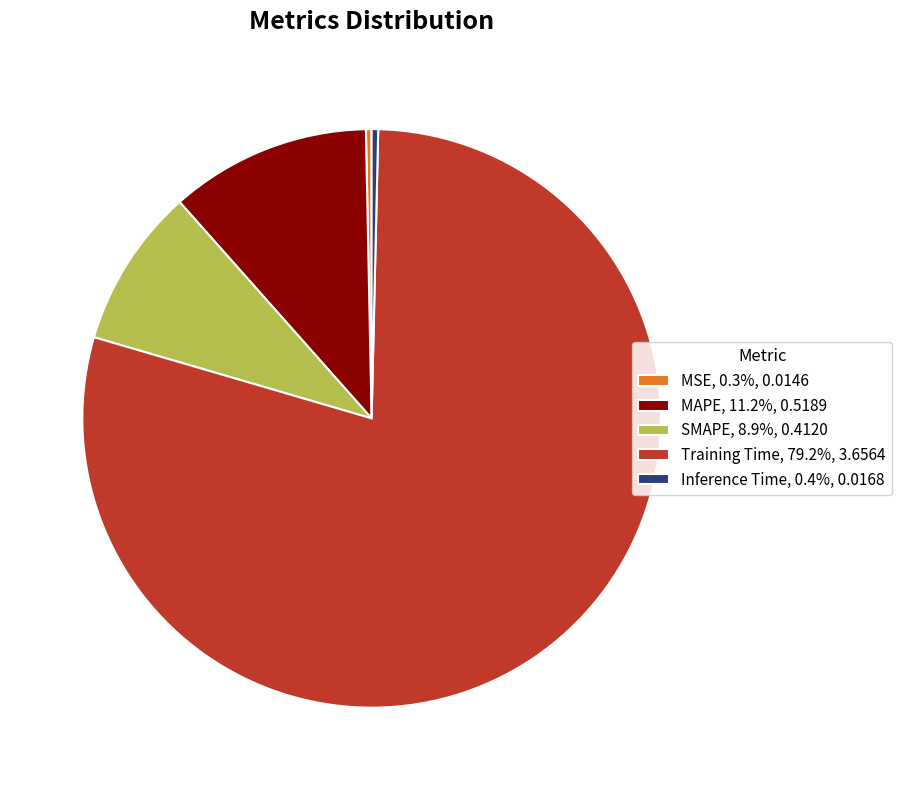

Which slice represents more than half of the pie?

Training Time